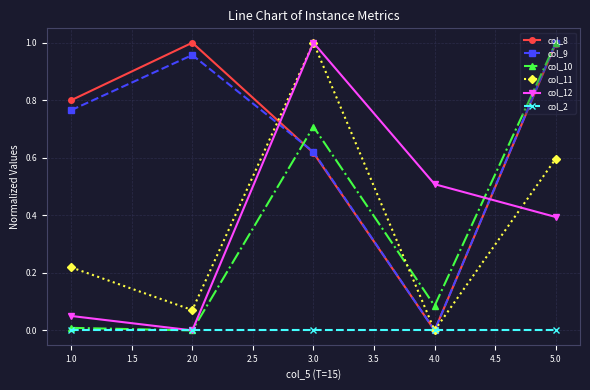

What are all the series names shown in the legend?

col_8, col_9, col_10, col_11, col_12, col_2